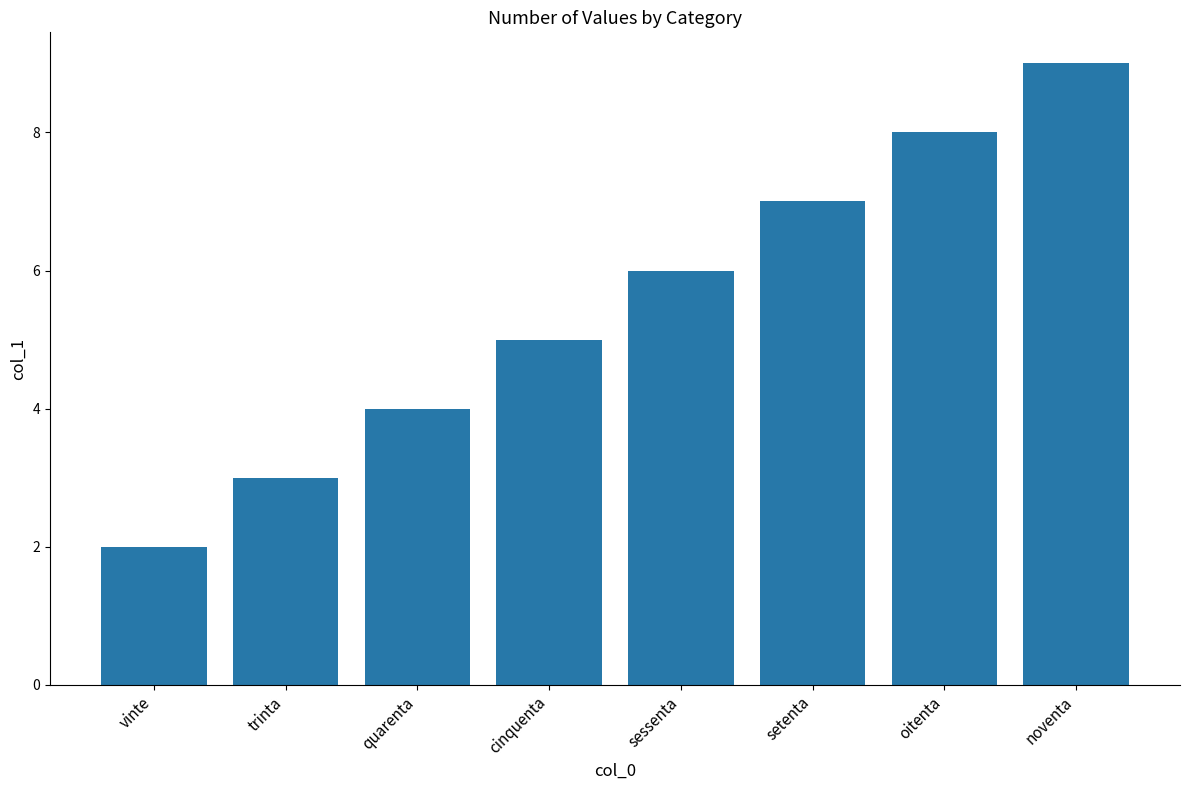

What is the sum of all values?

44